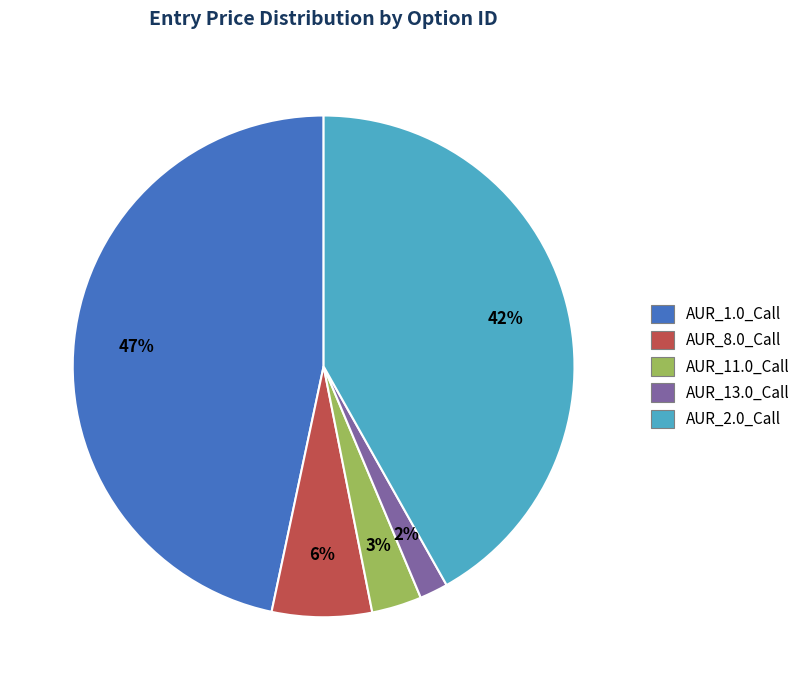

Rank the categories by value from highest to lowest.

AUR_1.0_Call, AUR_2.0_Call, AUR_8.0_Call, AUR_11.0_Call, AUR_13.0_Call